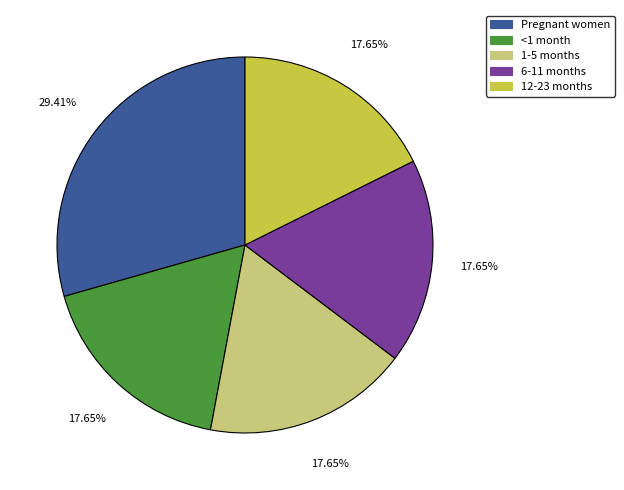

To the nearest percent, what is the combined percentage of <1 month and 6-11 months?

35%